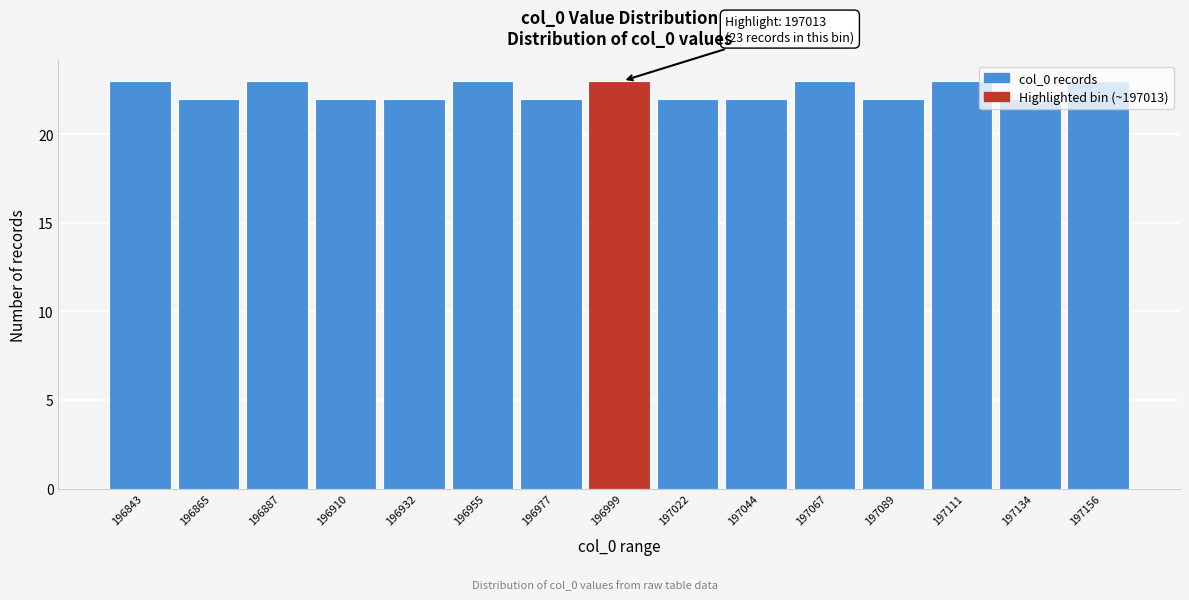

What is the average value?

22